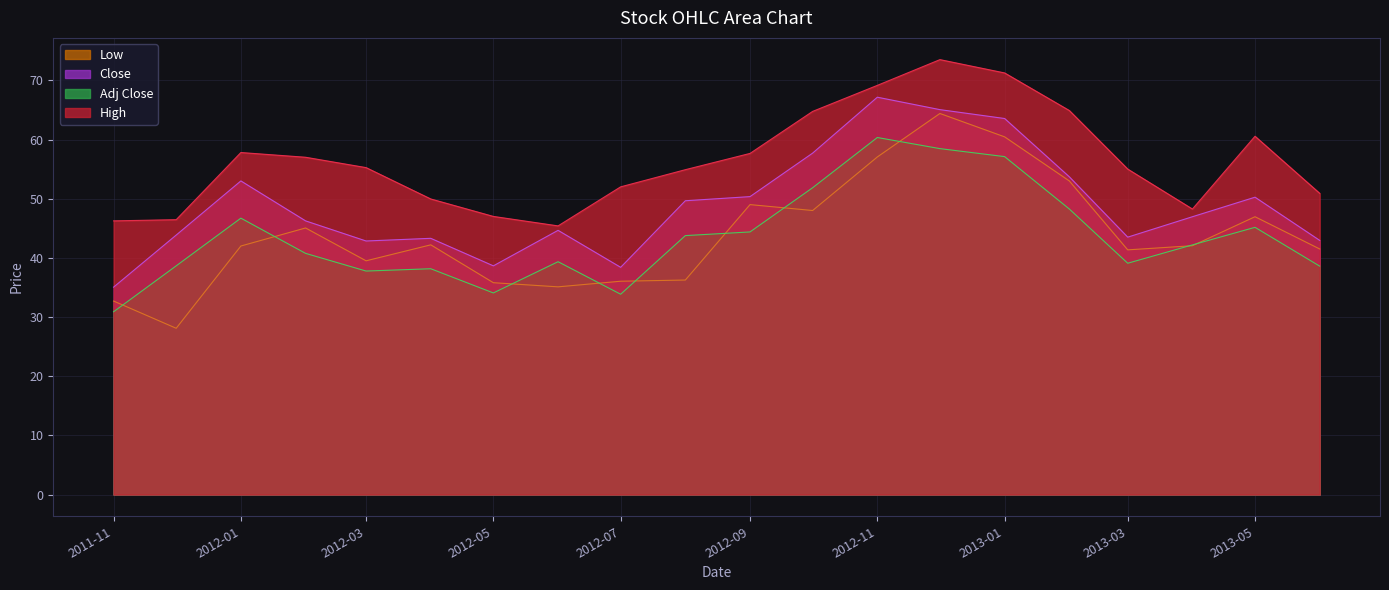

Does the chart display data point markers on the line(s)?

No